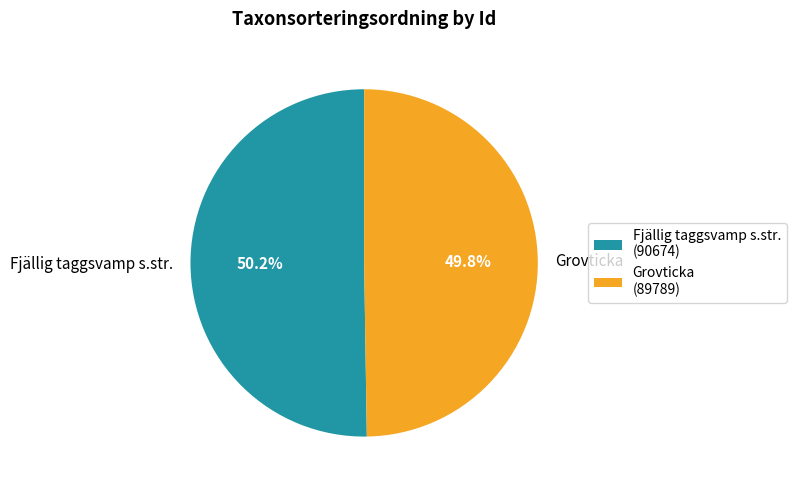

Is there a majority slice in this chart?

Yes